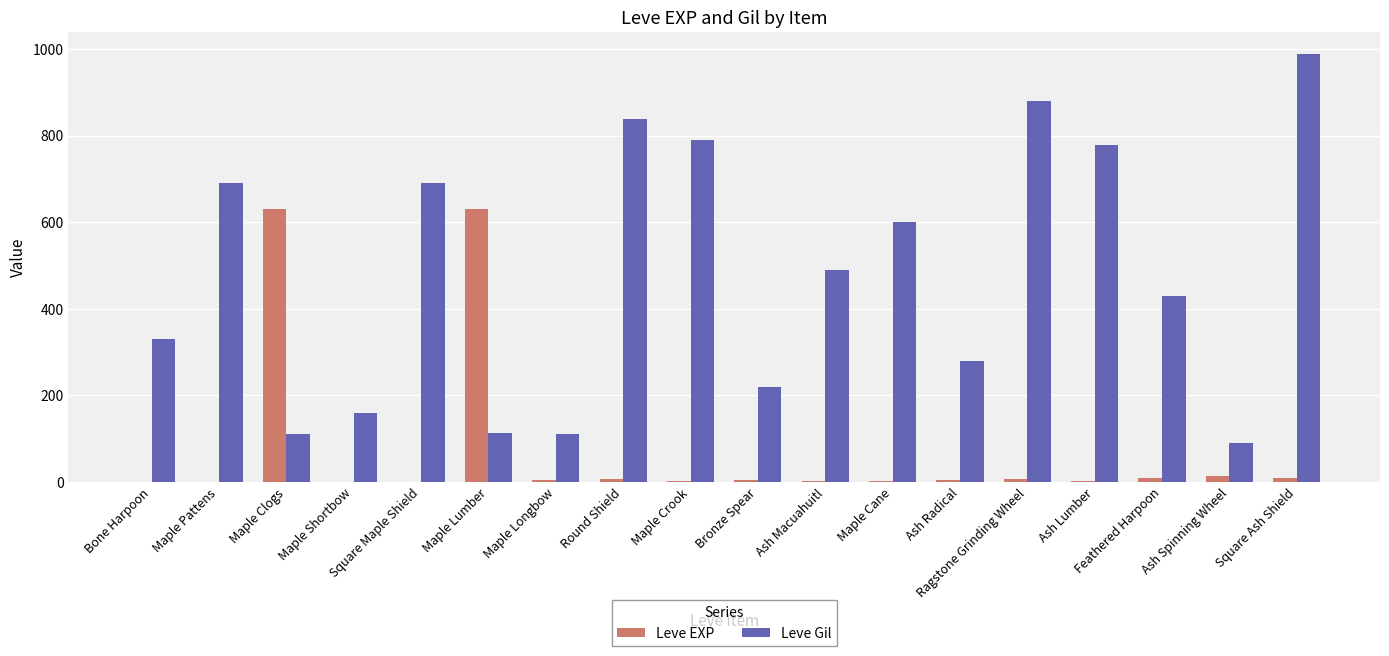

Count the number of categories in the chart.

18